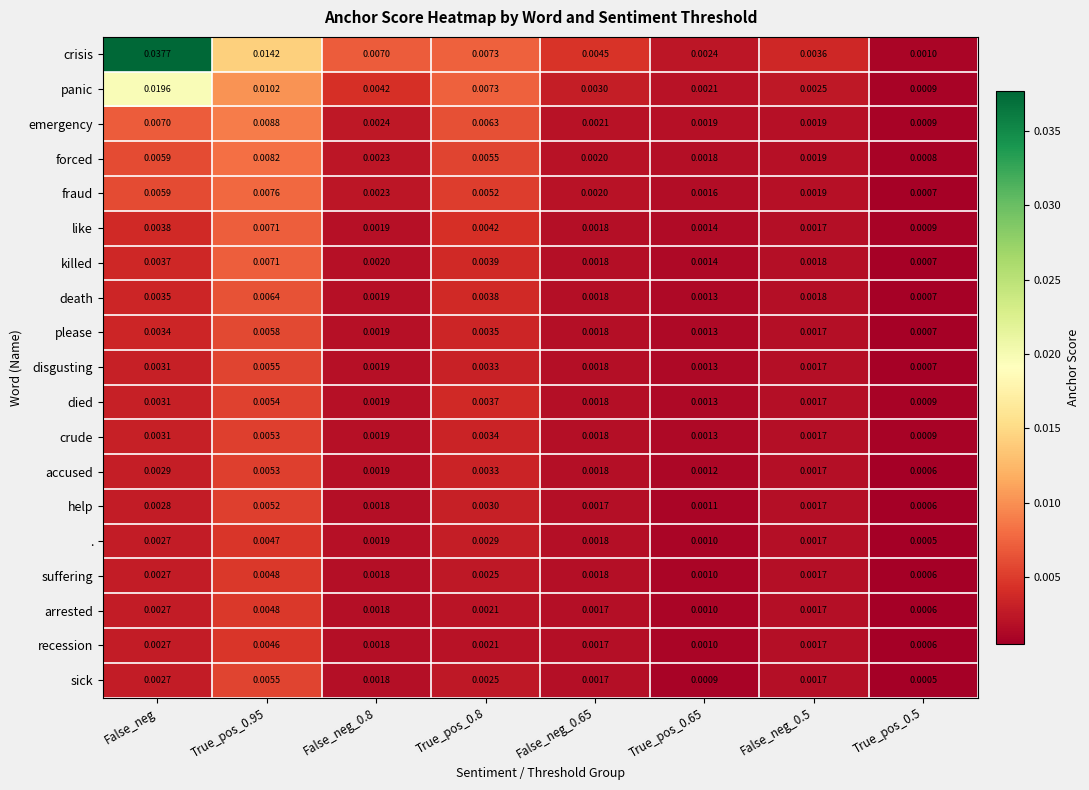

Which series has the largest range (max minus min)?

crisis